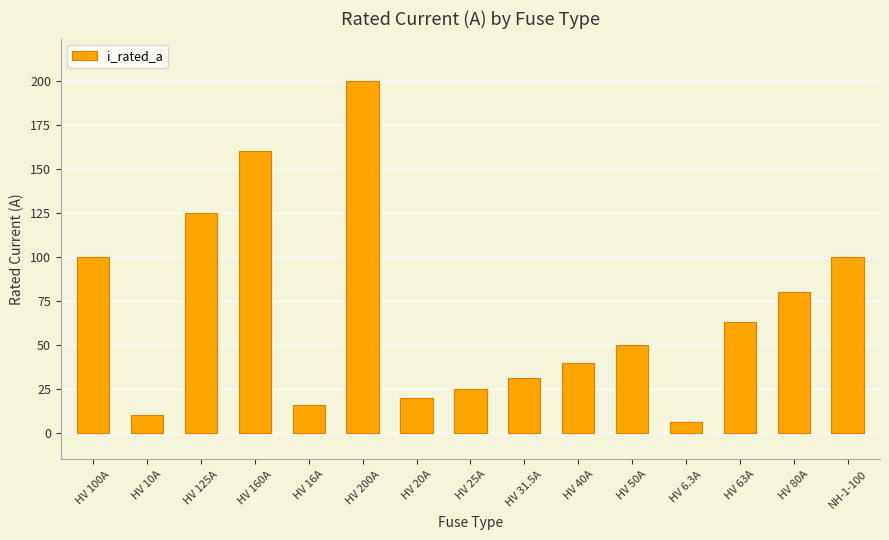

What is the approximate value at HV 31.5A?

31.5